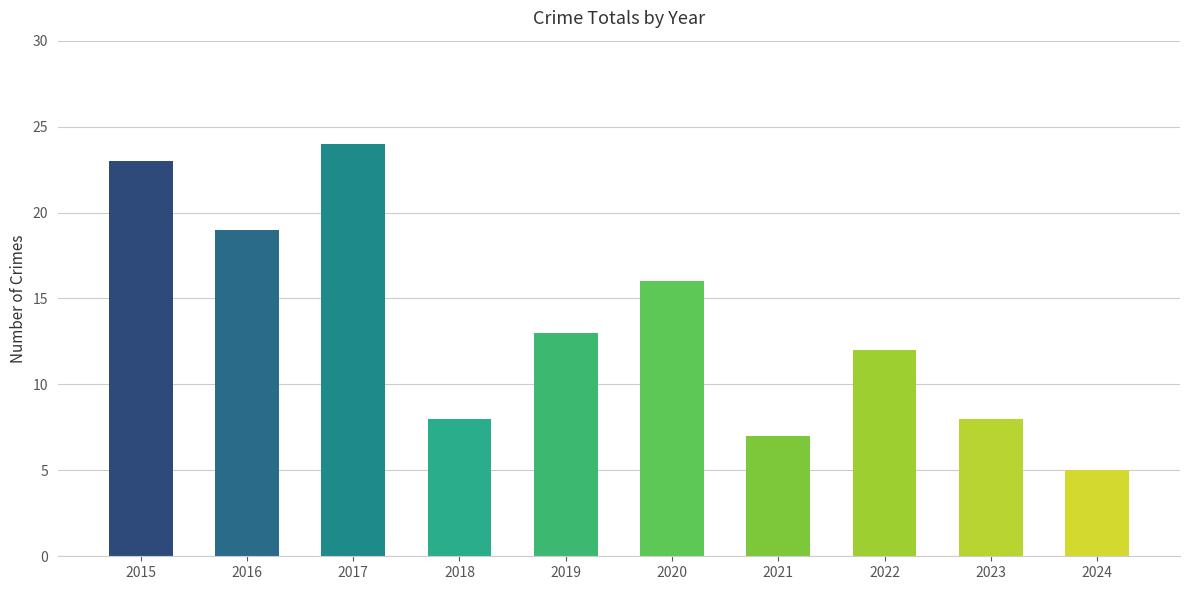

What is the value of the 10th bar from the left?

5